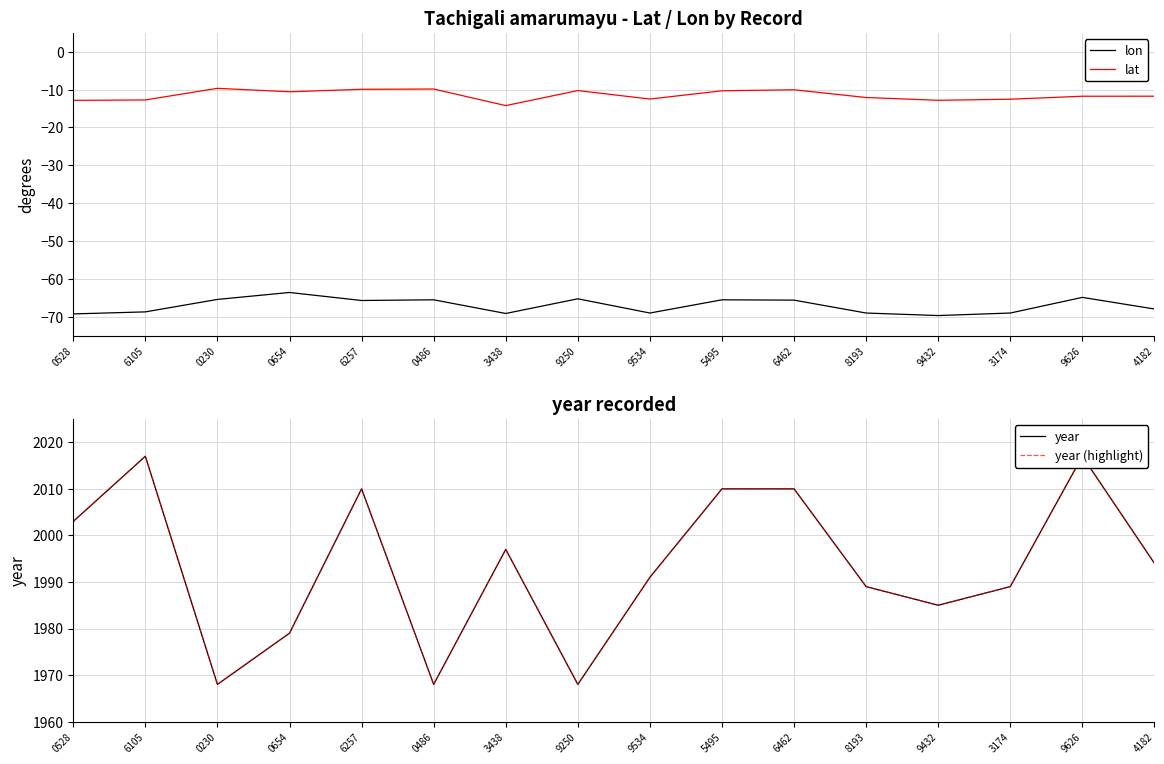

How many lines are shown in the chart?

4